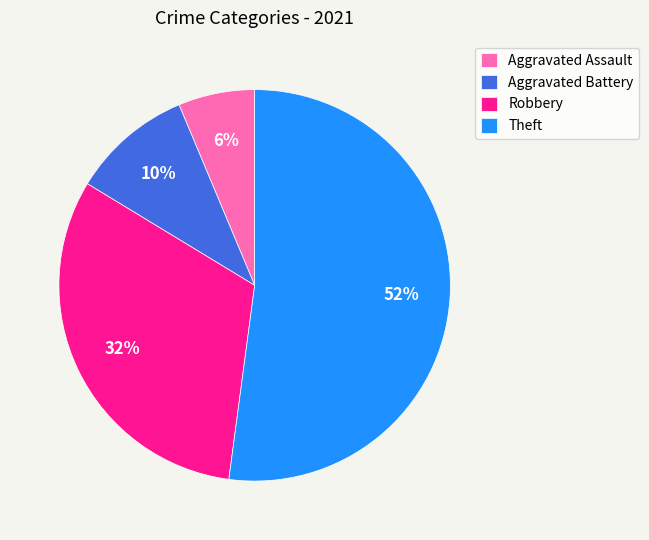

Count the number of slices in the pie.

4